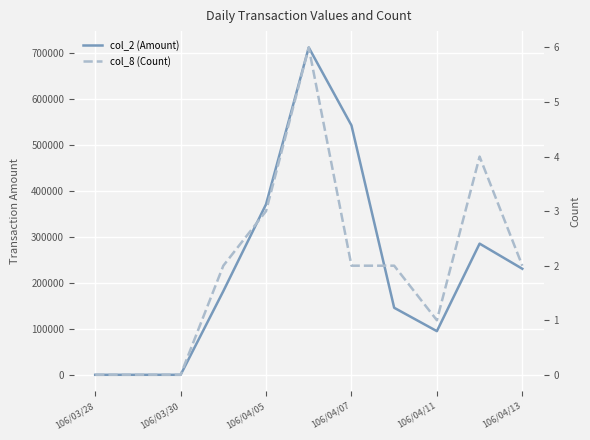

Rank the series at 106/03/28 from lowest to highest value.

col_2 (Amount), col_8 (Count)